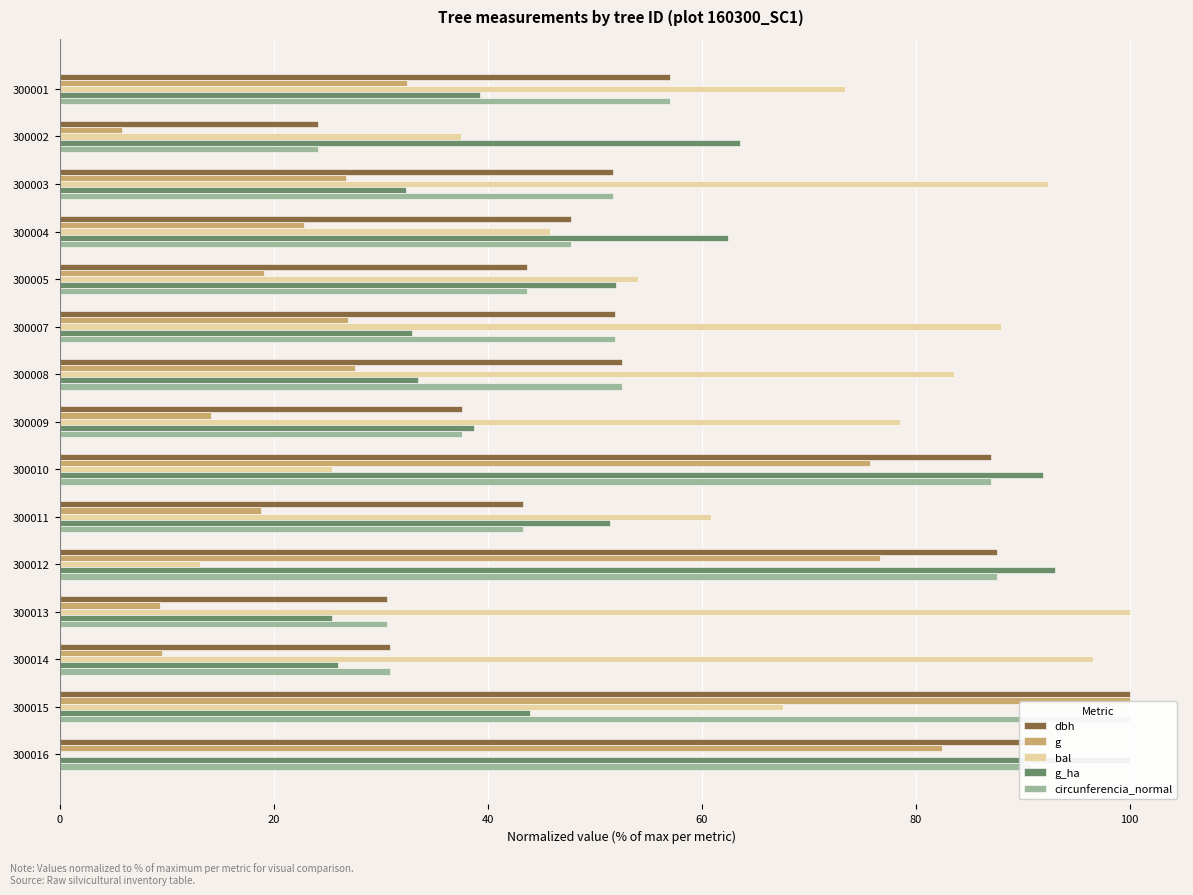

What is the difference between the dbh values at 300015 and 300012?

12.4